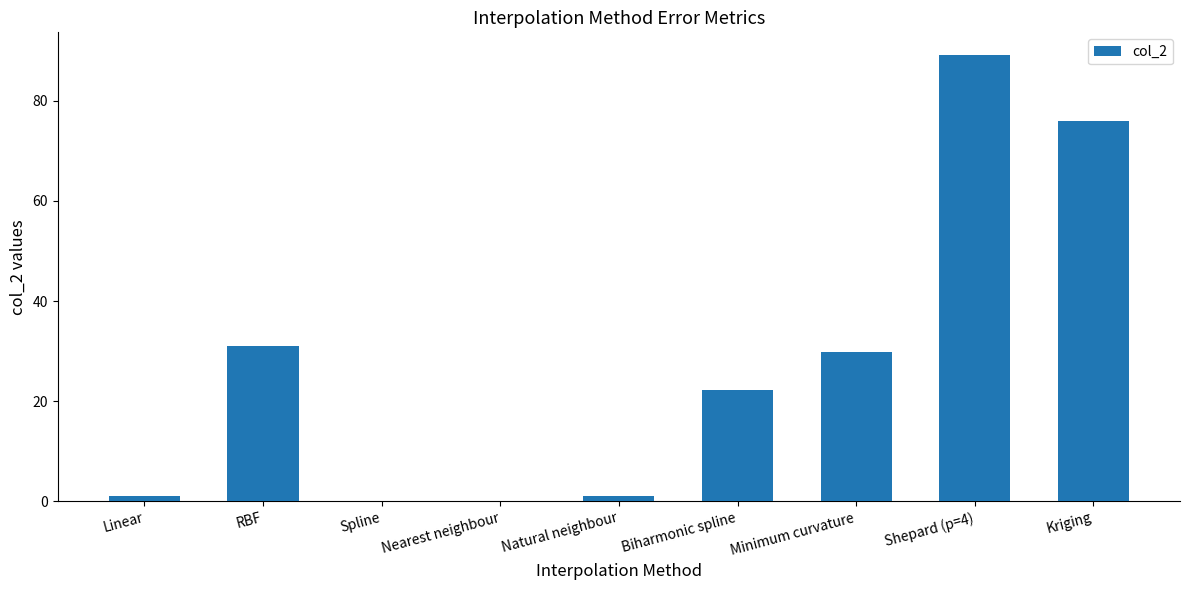

What is the greatest value displayed?

89.2